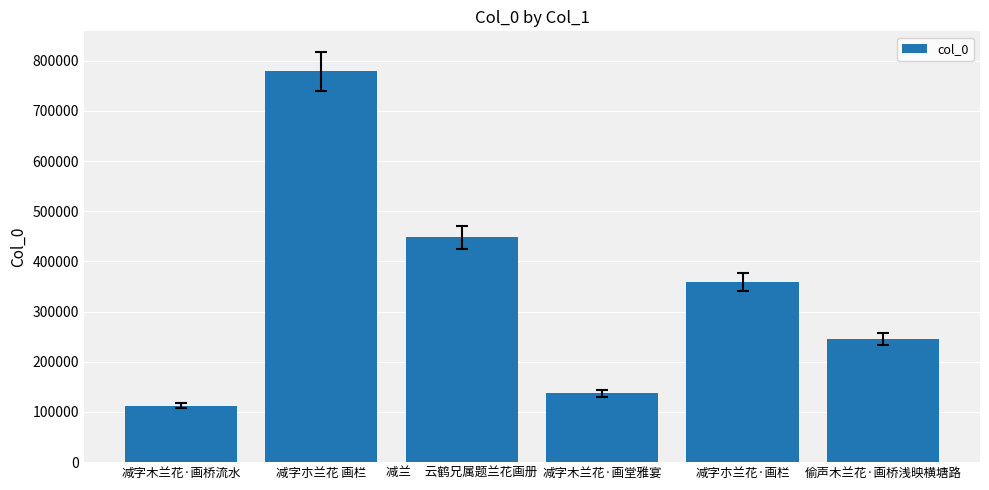

Reading left to right, list all the values displayed in this chart.

减字木兰花·画桥流水=112724	减字朩兰花 画栏=778958	减兰     云鹤兄属题兰花画册=447869	减字木兰花·画堂雅宴=137096	减字朩兰花·画栏=359067	偷声木兰花·画桥浅映横塘路=245120